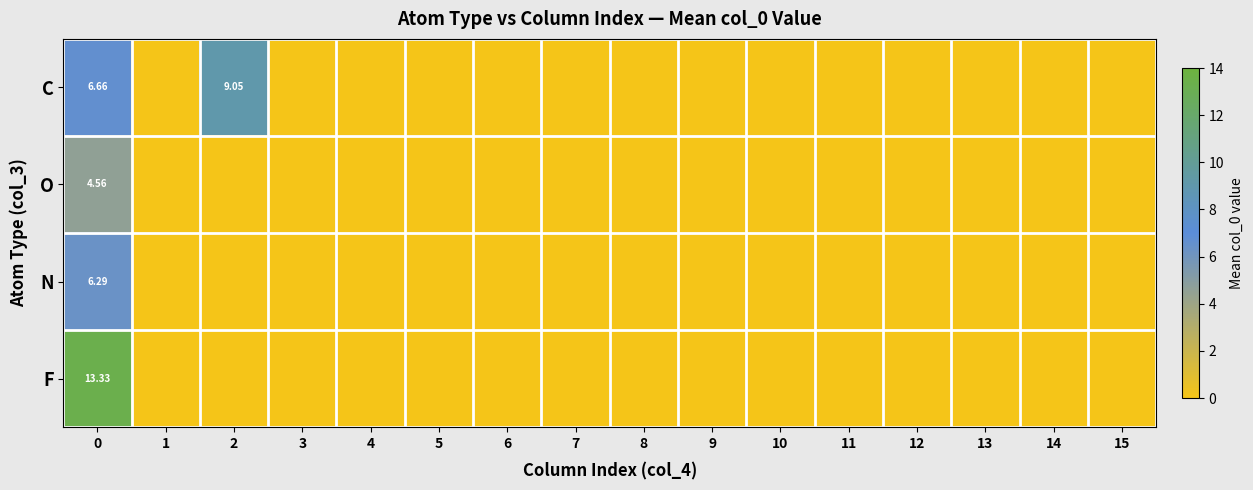

At which label is F closest to 6?

1